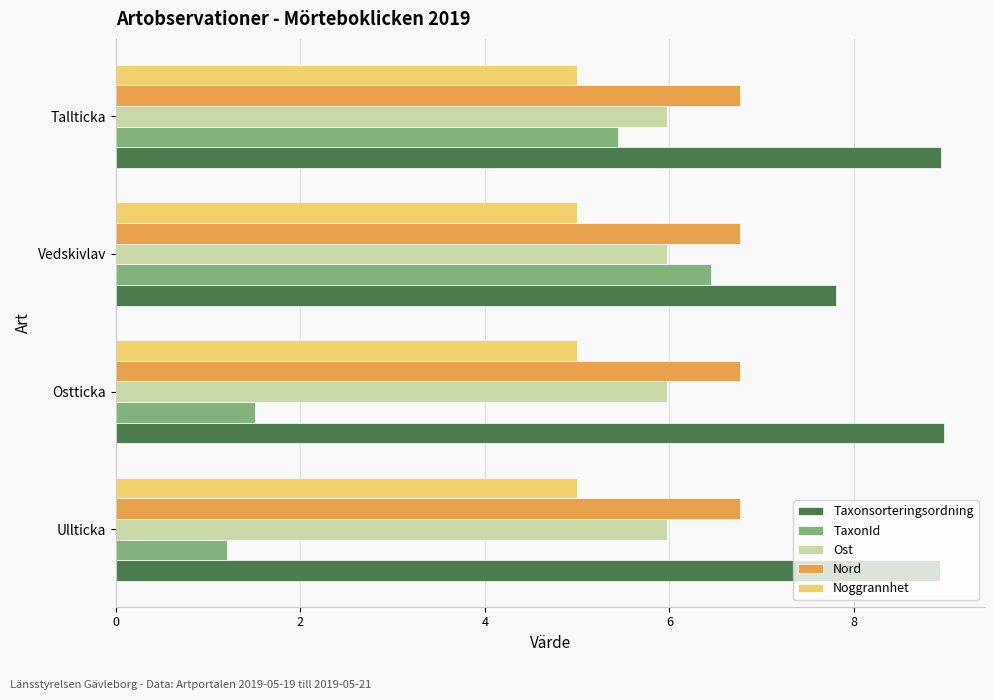

Which series has the largest total across all categories?

Taxonsorteringsordning